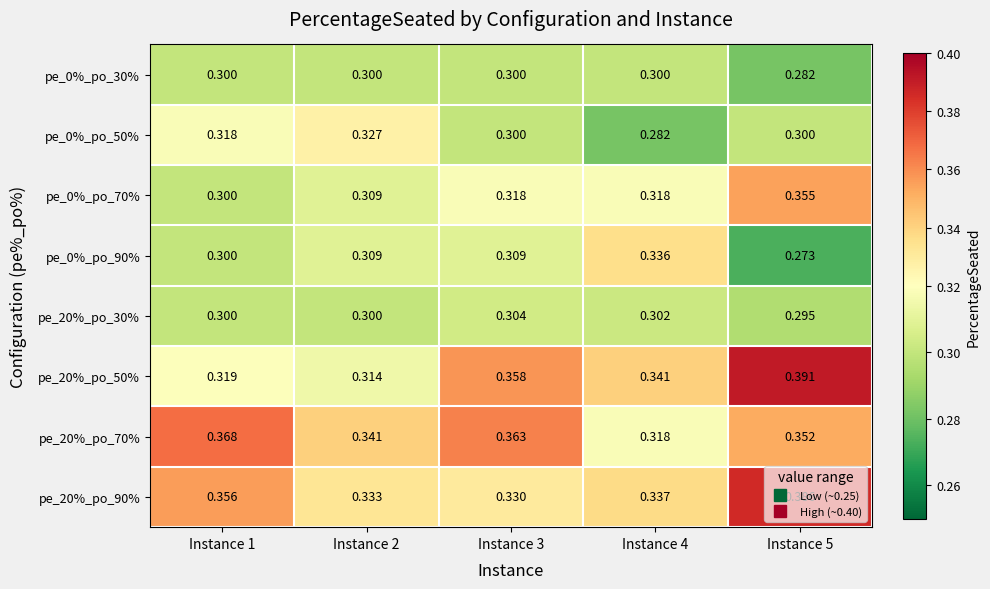

Is the value of pe_0%_po_30% at Instance 4 greater than the value of pe_20%_po_70% at Instance 4?

No